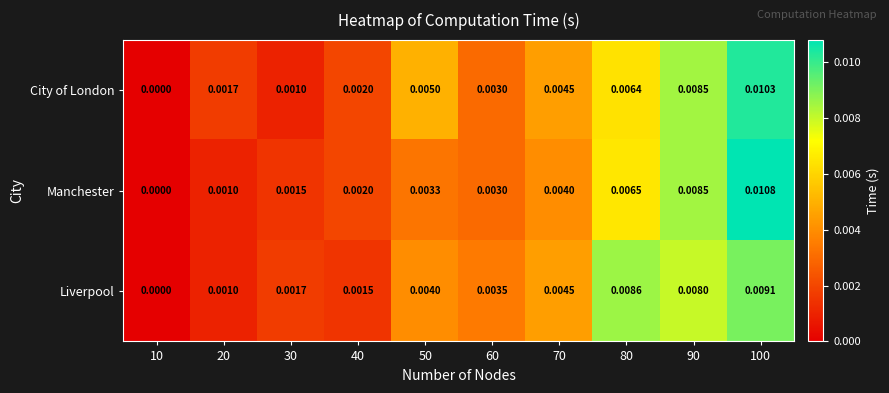

Which series has the widest spread of values?

Manchester